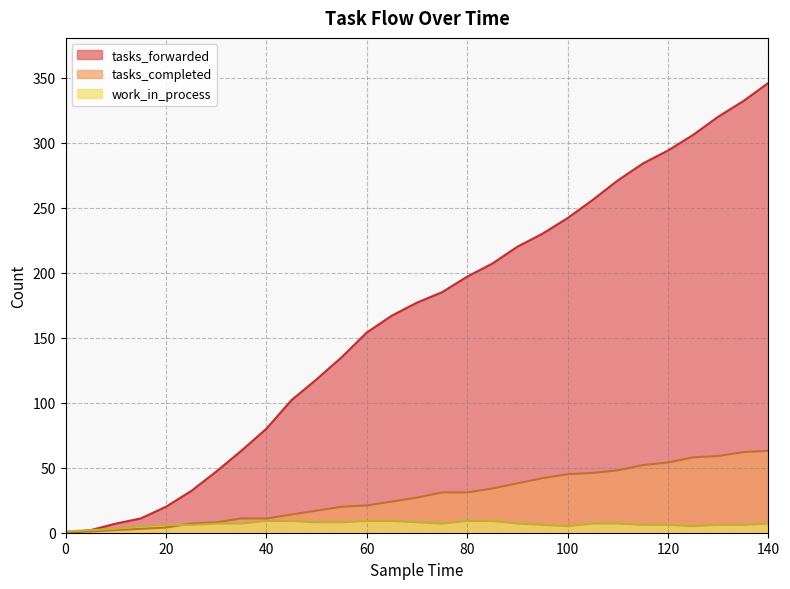

Reading left to right, transcribe all the data shown in this chart.

tasks_forwarded: 0	2	7	11	20	32	47	63	80	102	118	135	154	167	177	185	197	207	220	230	242	256	271	284	294	306	320	332	346
tasks_completed: 0	1	2	3	4	7	8	11	11	14	17	20	21	24	27	31	31	34	38	42	45	46	48	52	54	58	59	62	63
work_in_process: 1	2	3	5	6	6	7	7	9	9	8	8	9	9	8	7	9	9	7	6	5	7	7	6	6	5	6	6	7